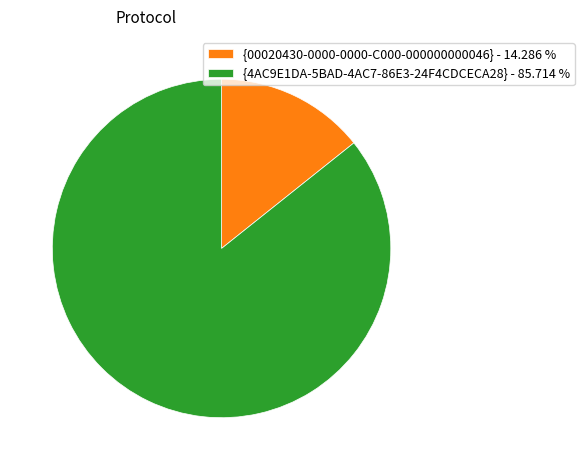

Between {00020430-0000-0000-C000-000000000046} - 14.286 % and {4AC9E1DA-5BAD-4AC7-86E3-24F4CDCECA28} - 85.714 %, which is larger?

{4AC9E1DA-5BAD-4AC7-86E3-24F4CDCECA28} - 85.714 %